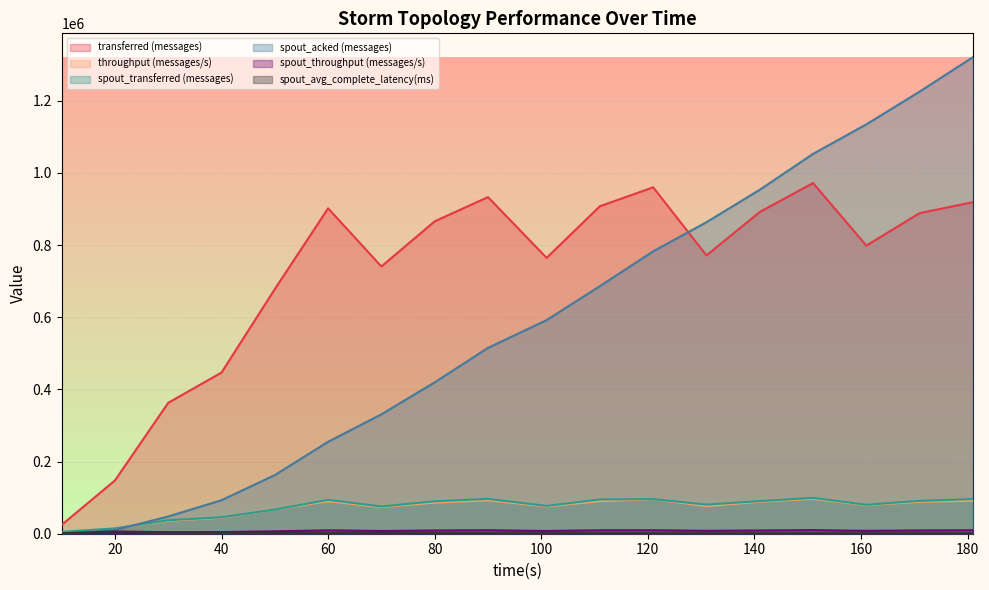

What is the approximate value of spout_throughput (messages/s) at 40?

4520.0